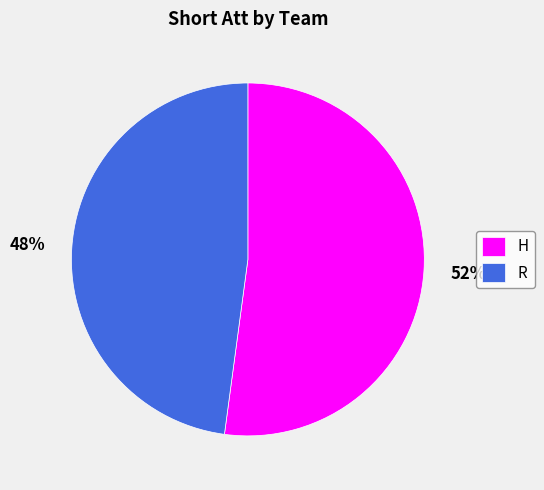

How many segments does this pie chart have?

2